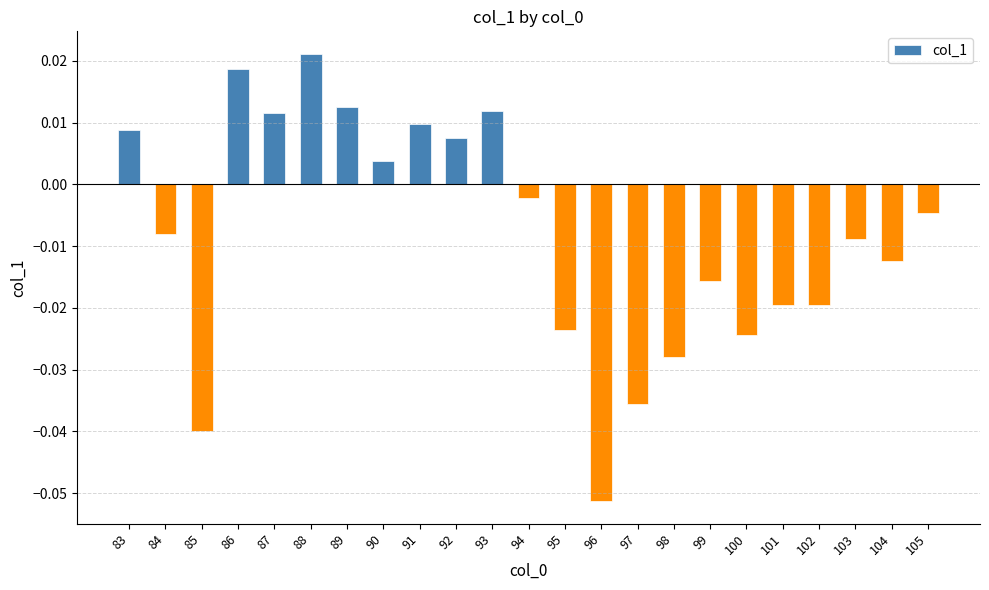

Which has a higher value, 103 or 97?

103